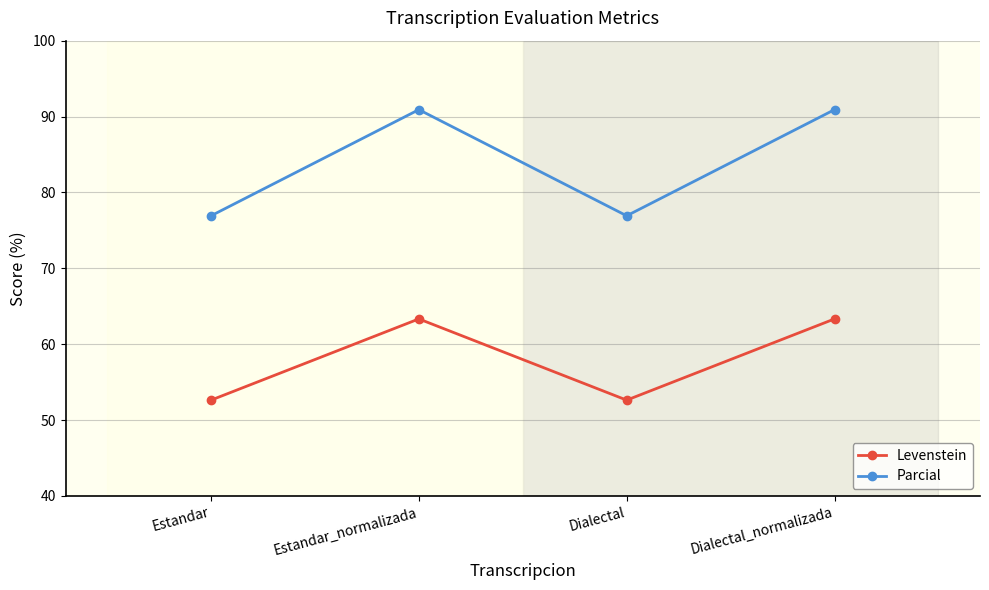

True or false: Parcial and Levenstein cross at least once.

False